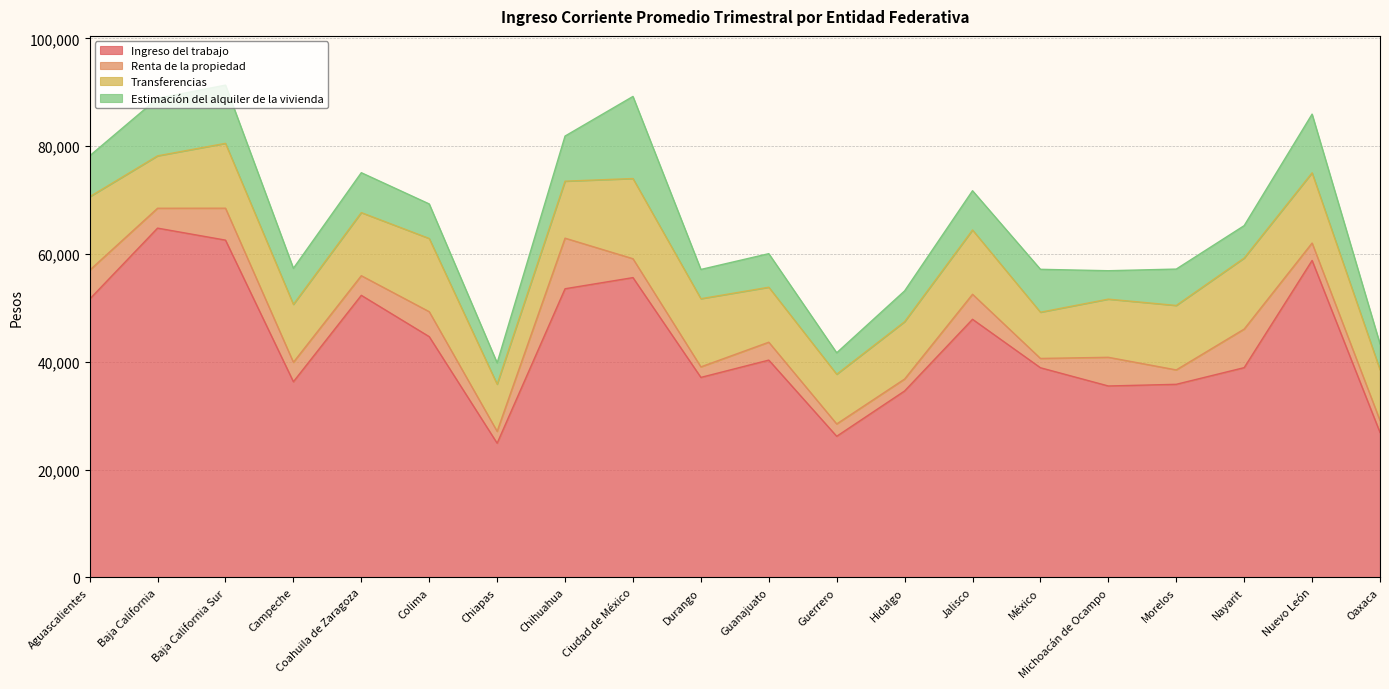

True or false: Estimación del alquiler de la vivienda and Ingreso del trabajo cross at least once.

False